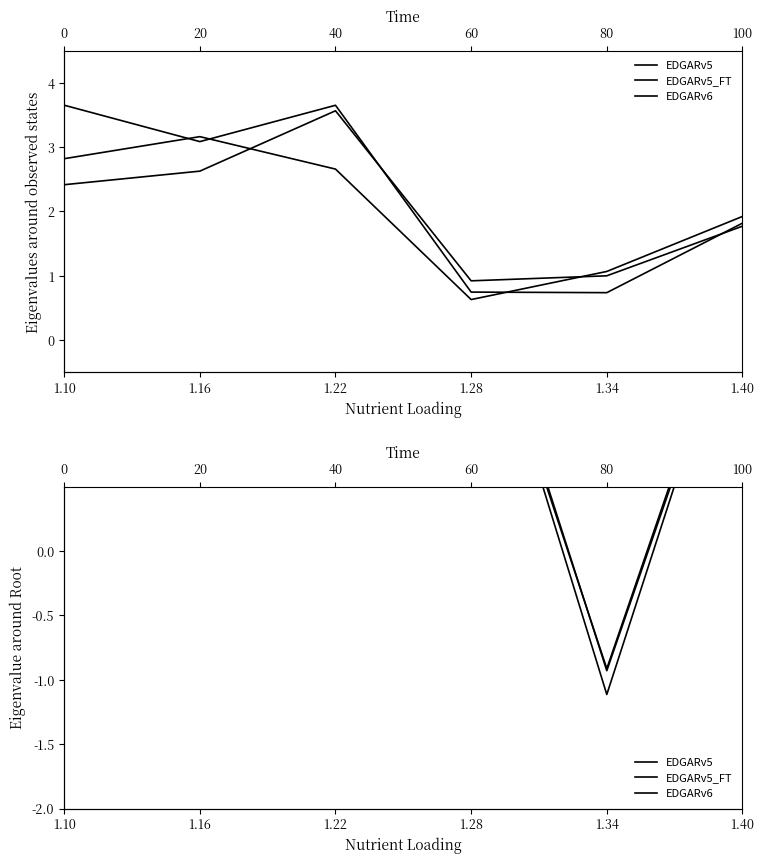

List the series in order of their peak value, highest first.

EDGARv6, EDGARv5_FT, EDGARv5